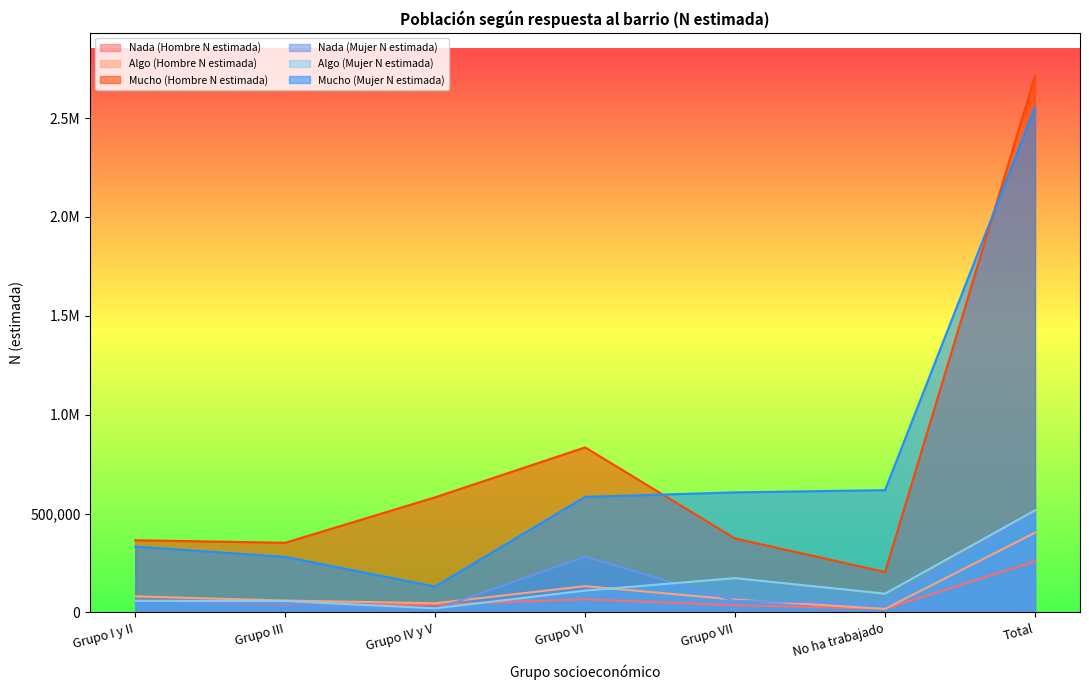

What position from the right is Grupo III?

6